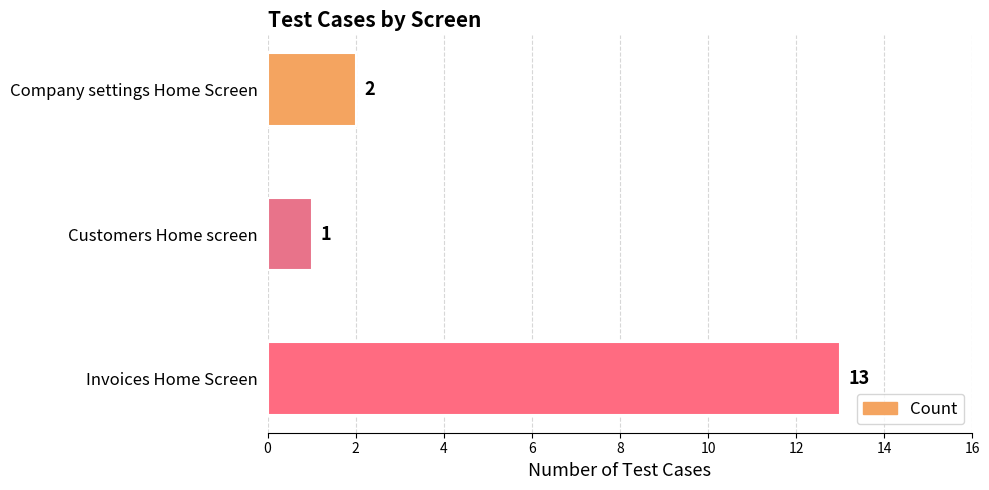

How many values are below 2?

1